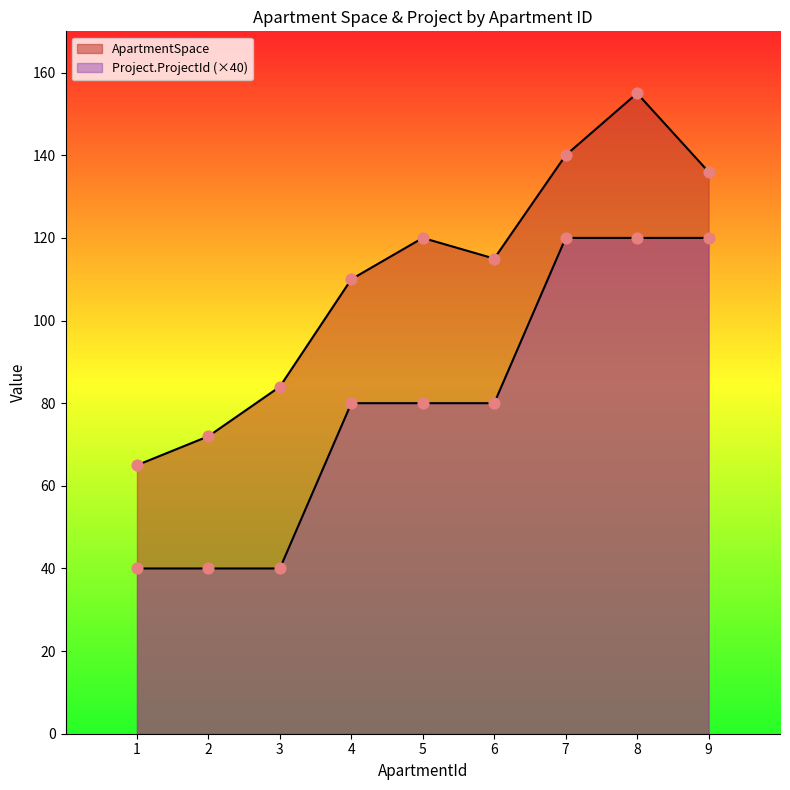

Is the value of ApartmentSpace at 3 greater than the value of Project.ProjectId at 5?

Yes